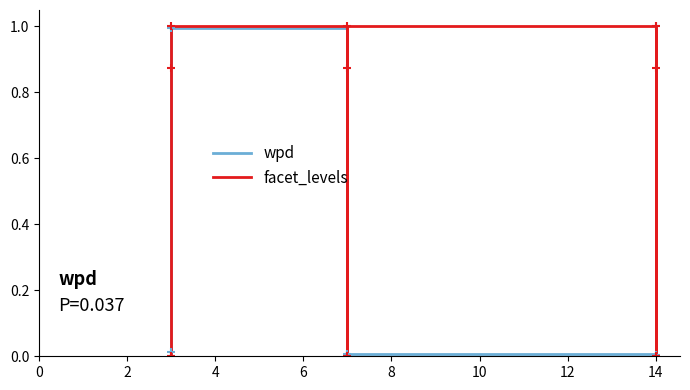

Rank the series at 2 from highest to lowest value.

facet_levels, wpd